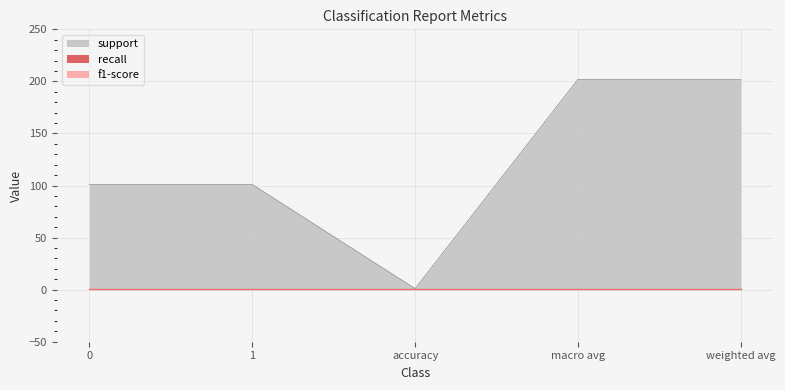

What are all the series names shown in the legend?

support, recall, f1-score